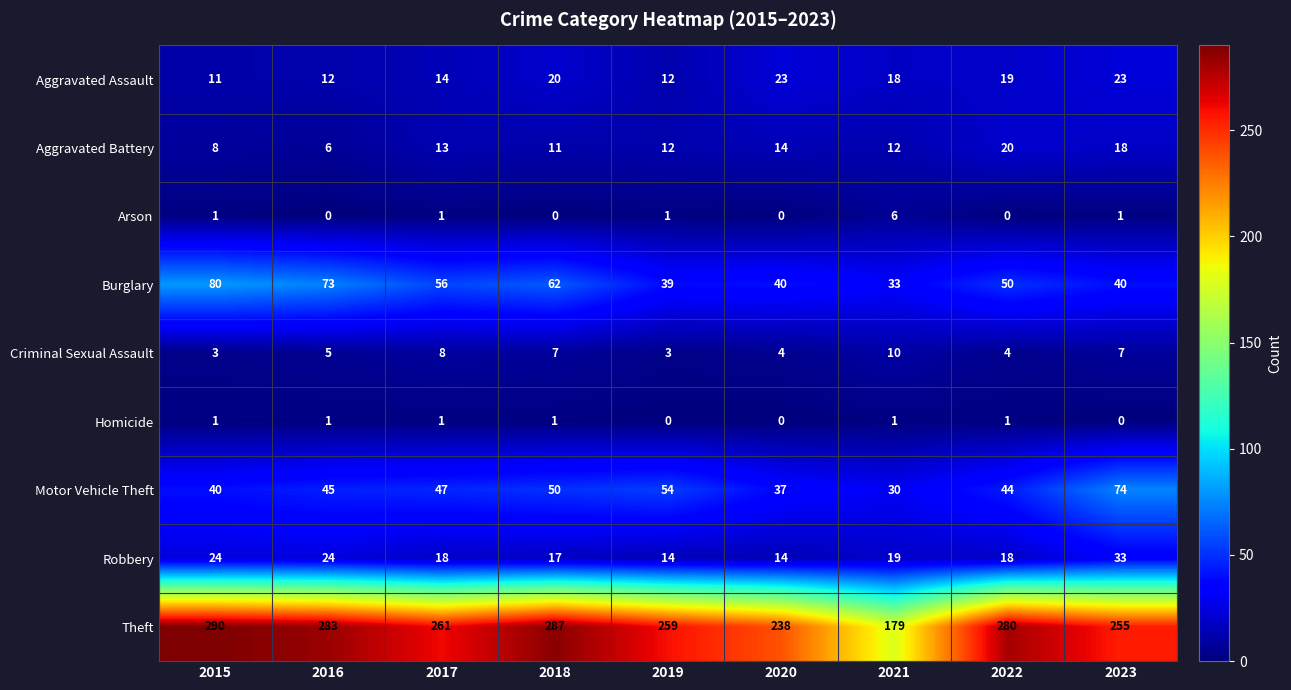

Rank the series at 2022 from highest to lowest value.

Theft, Burglary, Motor Vehicle Theft, Aggravated Battery, Aggravated Assault, Robbery, Criminal Sexual Assault, Homicide, Arson